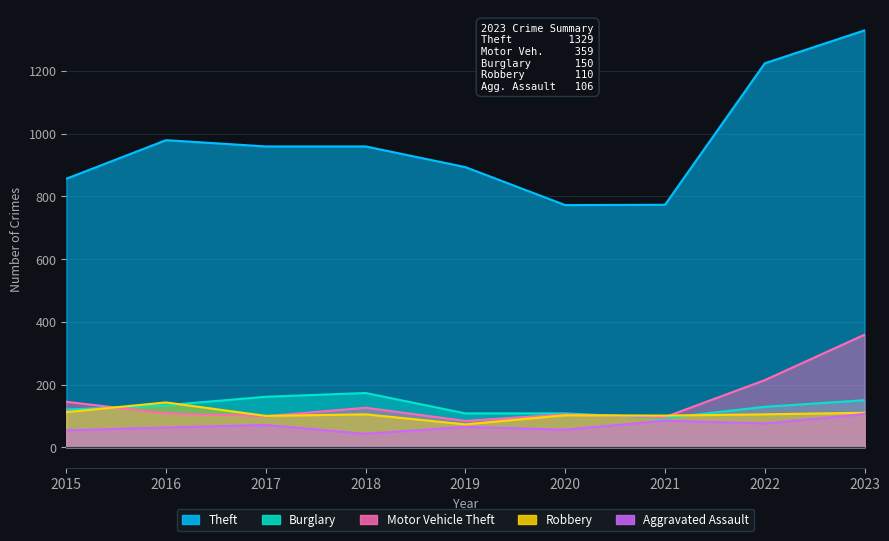

Which has a higher value, 2021 or 2016?

2016